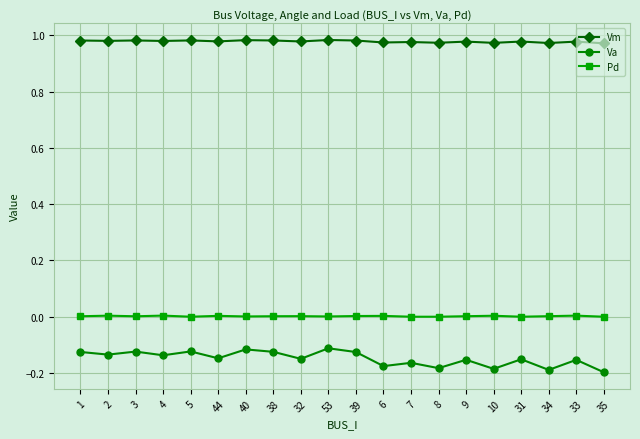

What is the label of the 18th point from the right?

3